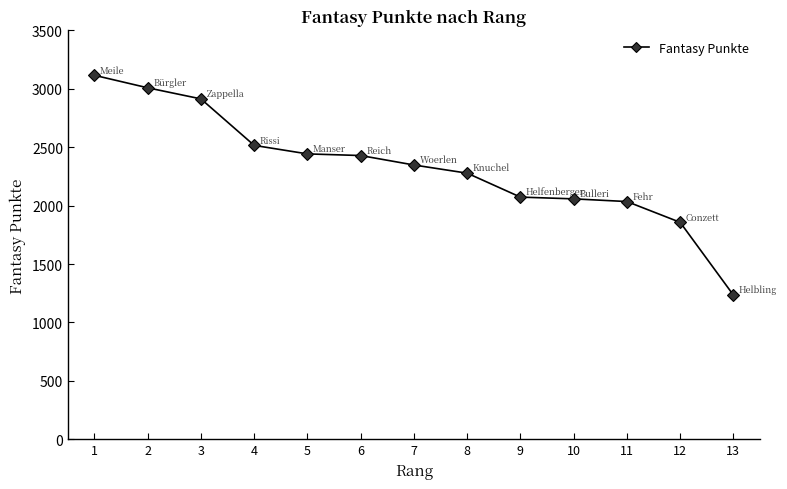

The chart shows a value of 1234 at 13. True or false?

True